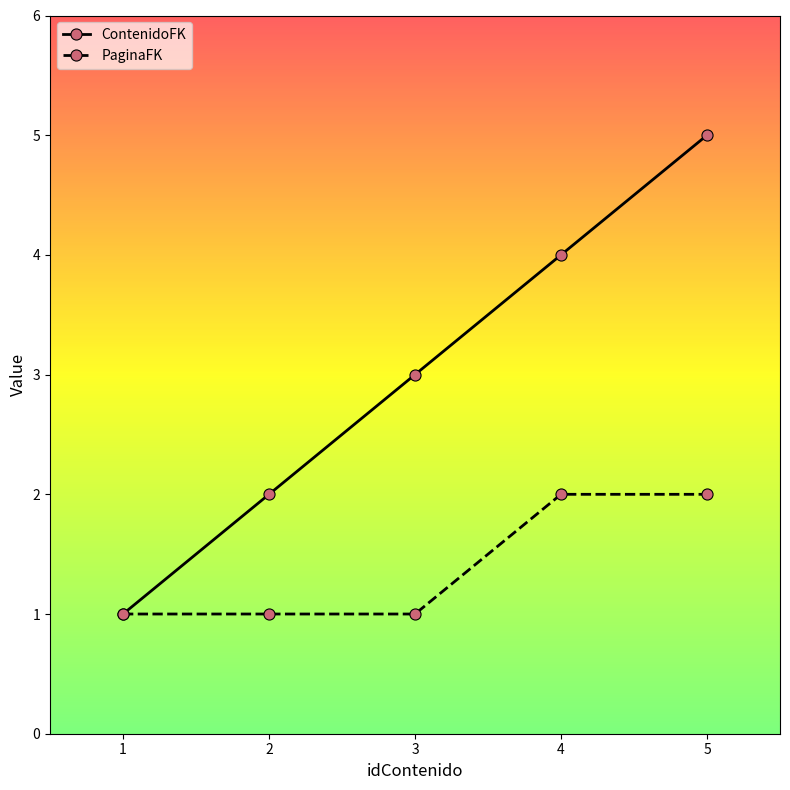

At 3, list the series in order from smallest to largest.

PaginaFK, ContenidoFK